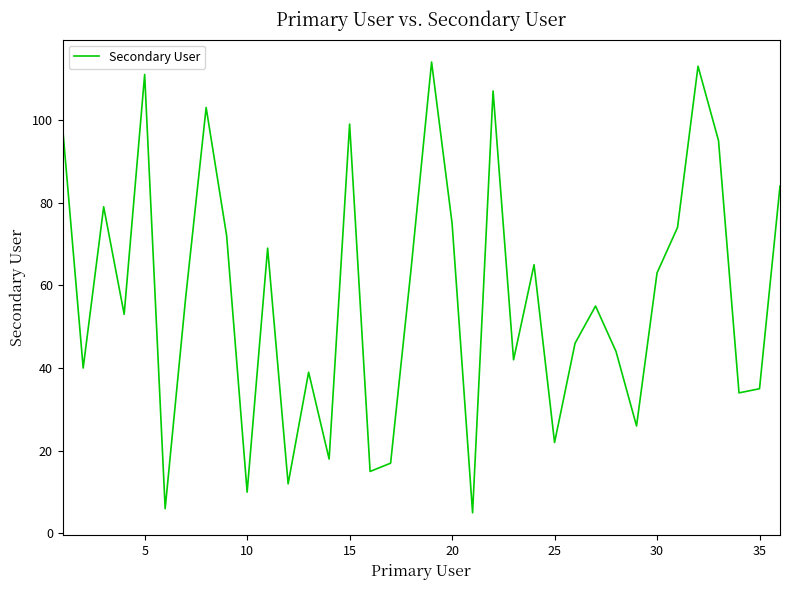

Is this an area chart (filled region under the line)?

No